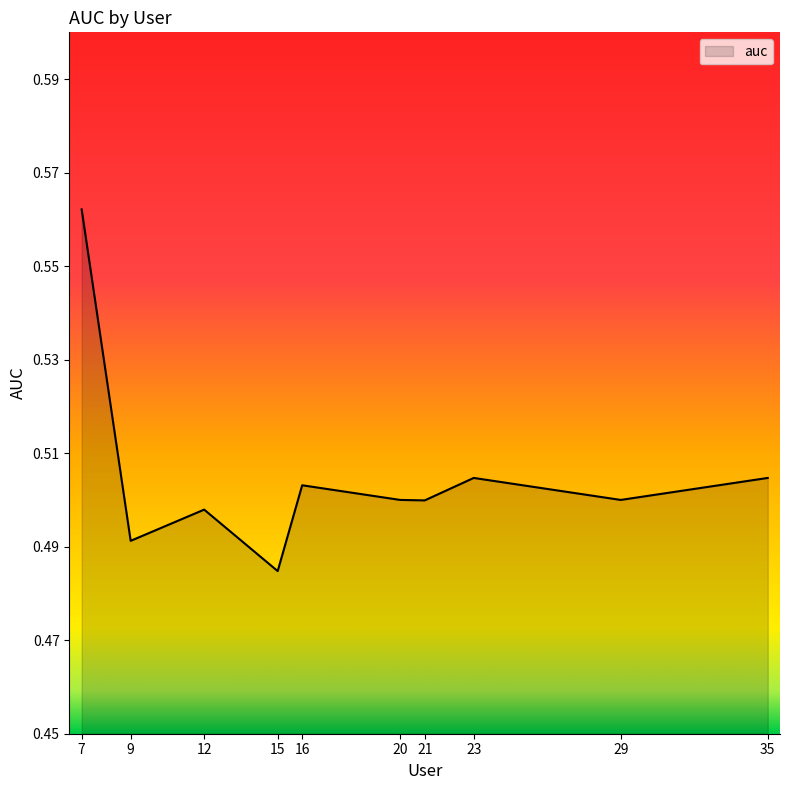

How many series are shown in this chart?

1